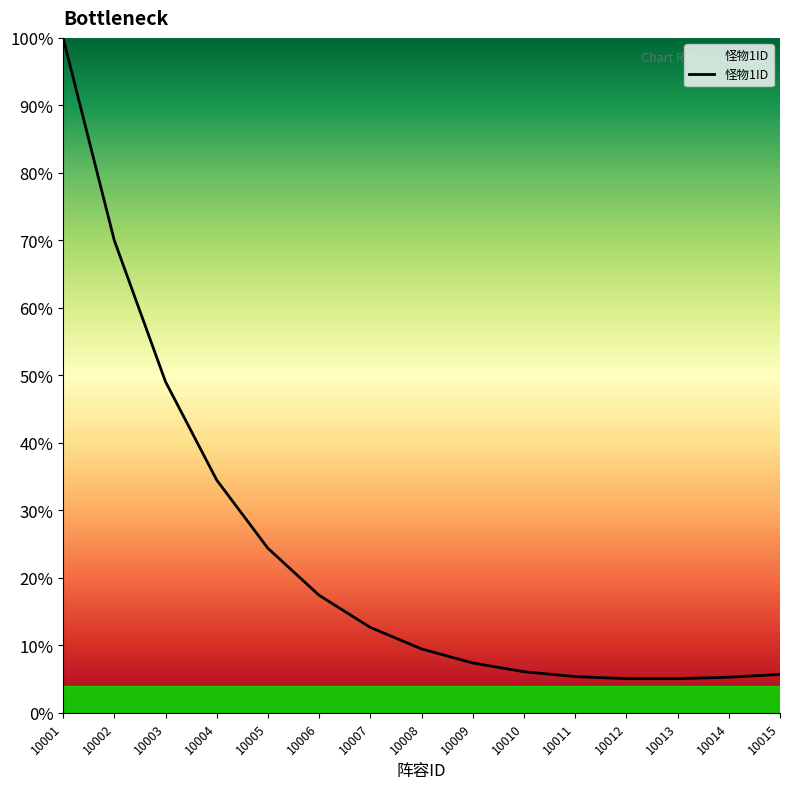

True or false: the data shows 1.4 at 10015.

False